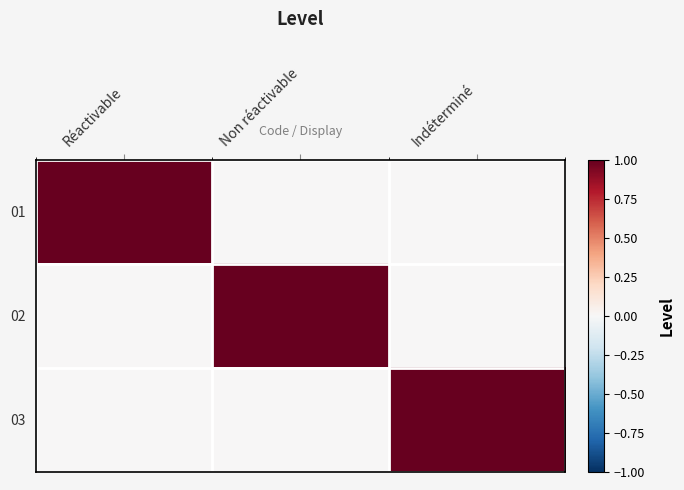

Between Indéterminé and Non réactivable, which is larger?

Indéterminé